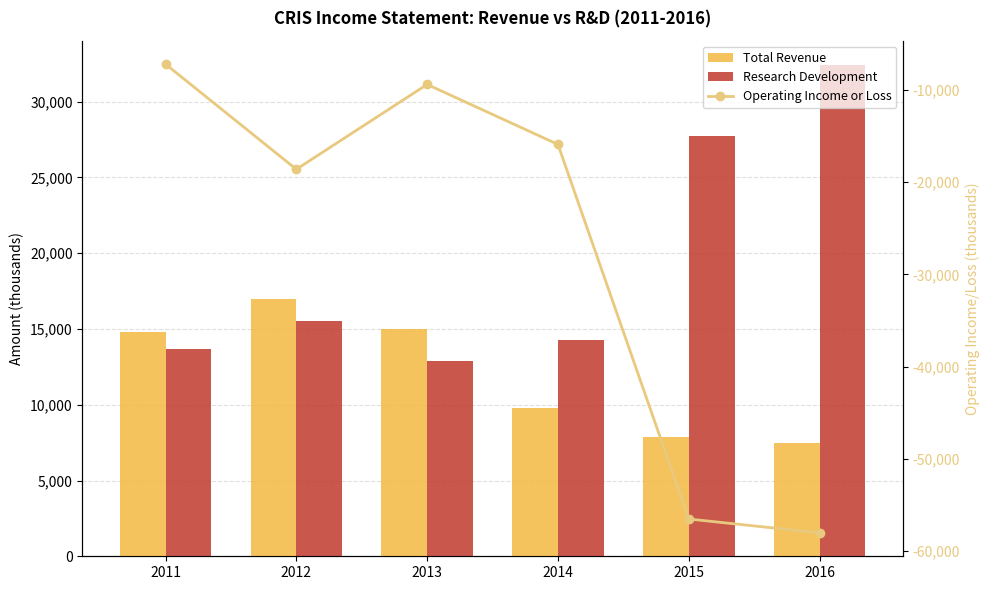

What is the maximum value for Total Revenue?

17000